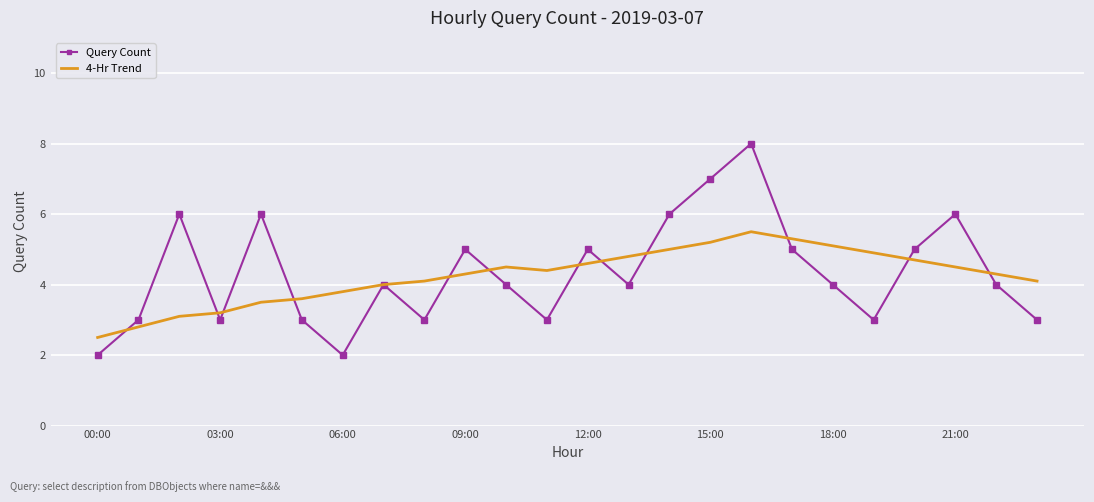

What is the difference between the second highest and minimum values in the Query Count series?

5.0